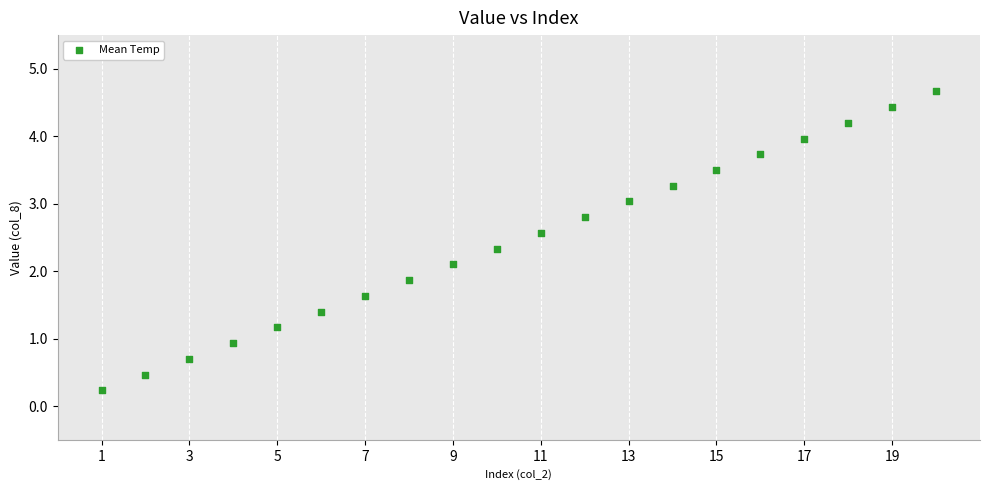

What is the range of Y values (max minus min)?

4.4